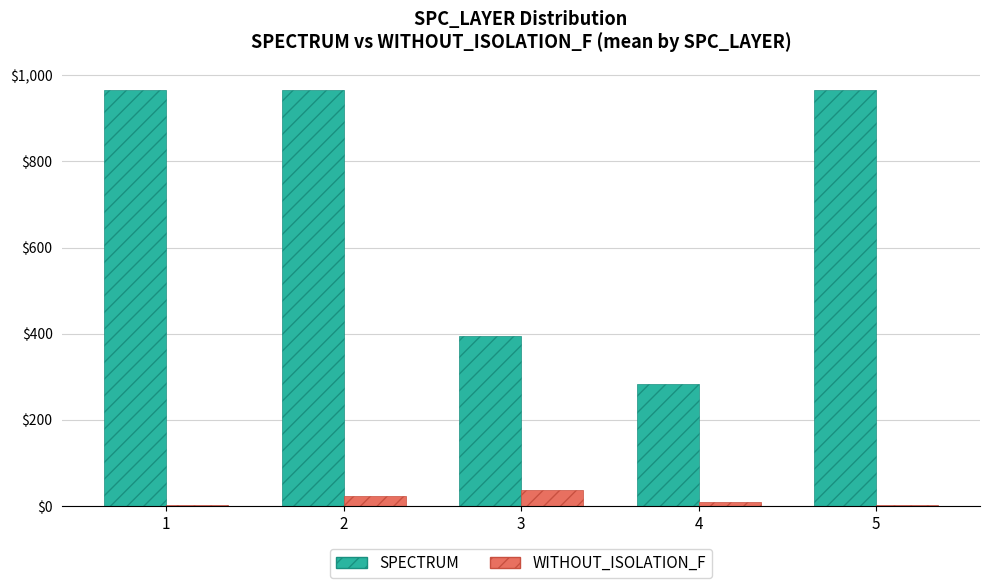

The value of SPECTRUM at 3 is 131.9. True or false?

False